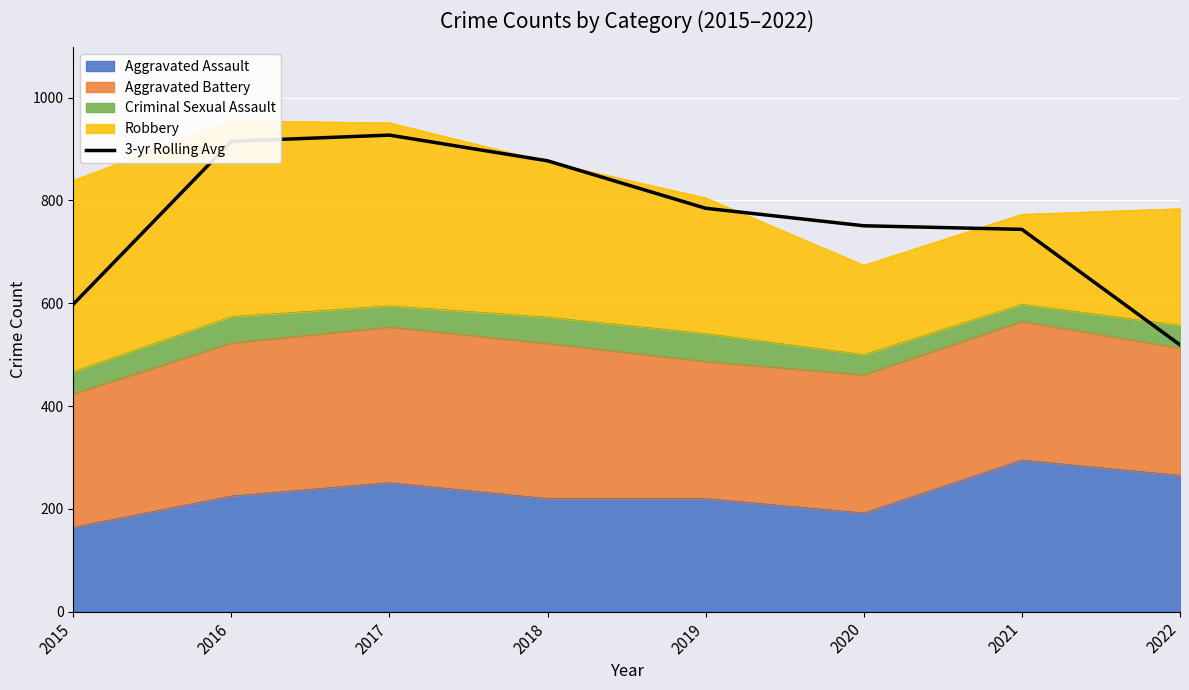

Reading left to right, what are all the values shown in this chart?

598.0	915.0	927.0	877.0	784.7	750.7	743.7	519.0